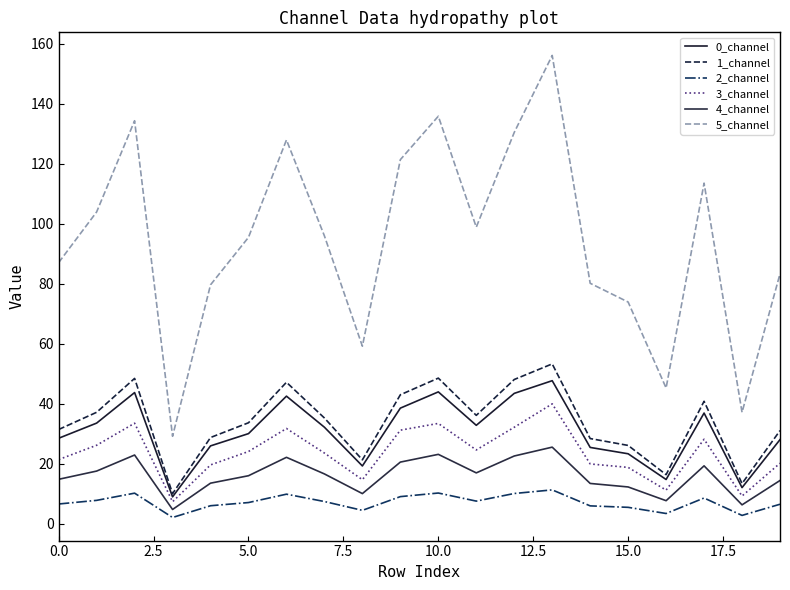

What is the label of the 7th point from the right?

13